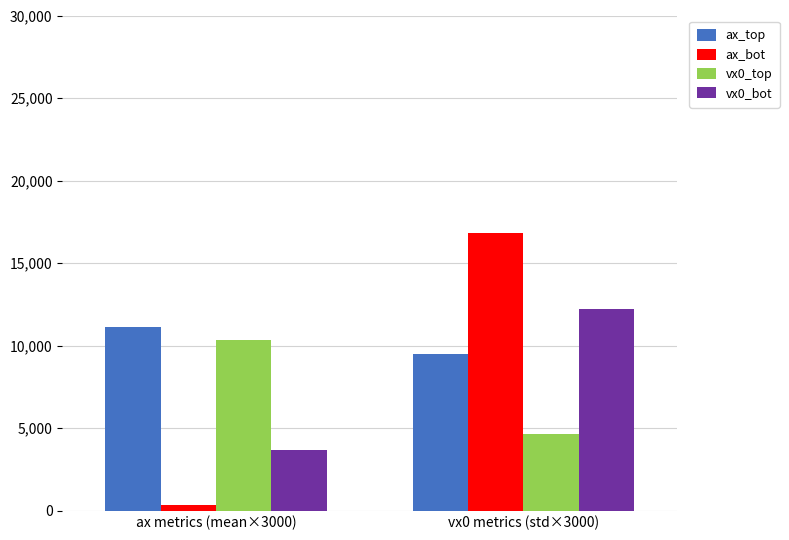

Which series has the largest total across all categories?

ax_top